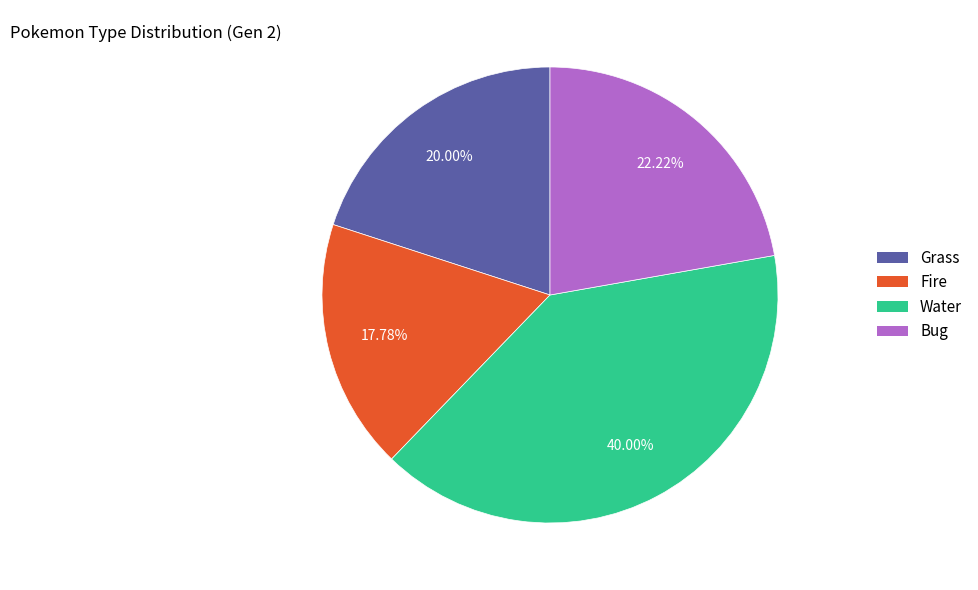

To the nearest percent, what is the combined percentage of Fire and Water?

58%